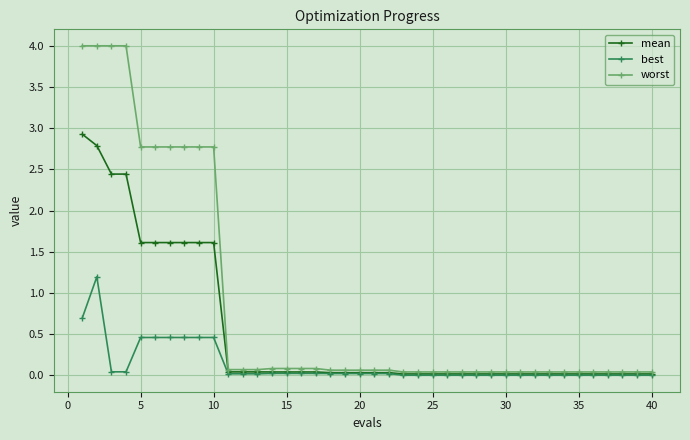

What is the difference between the second highest and second lowest values in the best series?

0.7